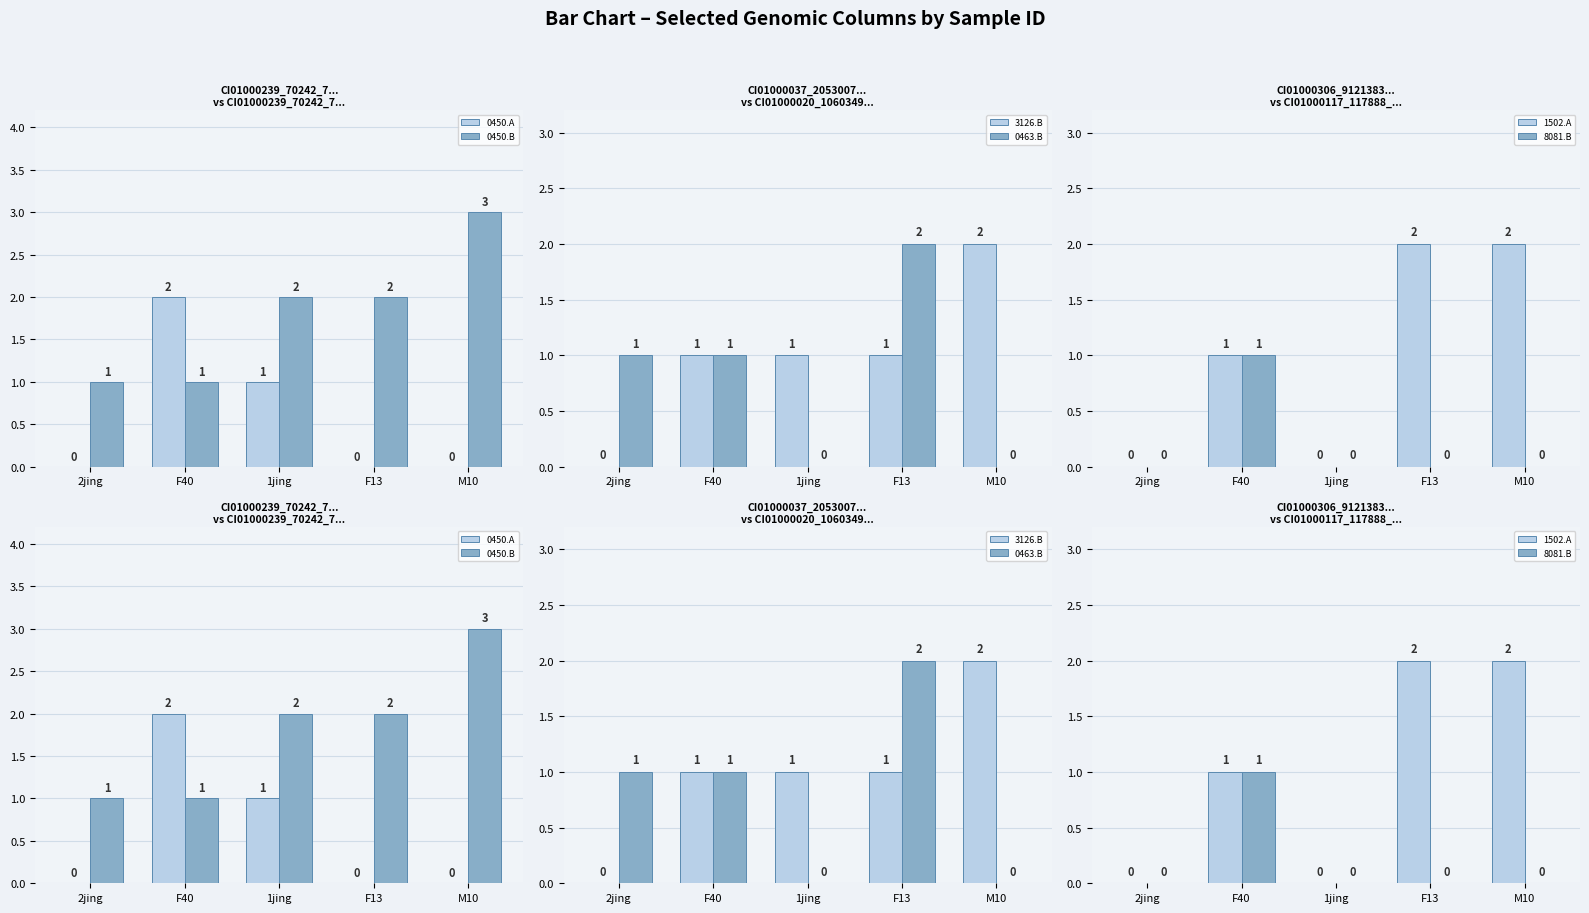

Reading right to left, extract all data points from this chart.

CI01000239_70242_70450.A: M10=0	F13=0	1jing=1	F40=2	2jing=0
CI01000239_70242_70450.B: M10=3	F13=2	1jing=2	F40=1	2jing=1
CI01000037_2053007_2053126.B: M10=2	F13=1	1jing=1	F40=1	2jing=0
CI01000020_1060349_1060463.B: M10=0	F13=2	1jing=0	F40=1	2jing=1
CI01000306_9121383_9121502.A: M10=2	F13=2	1jing=0	F40=1	2jing=0
CI01000117_117888_118081.B: M10=0	F13=0	1jing=0	F40=1	2jing=0